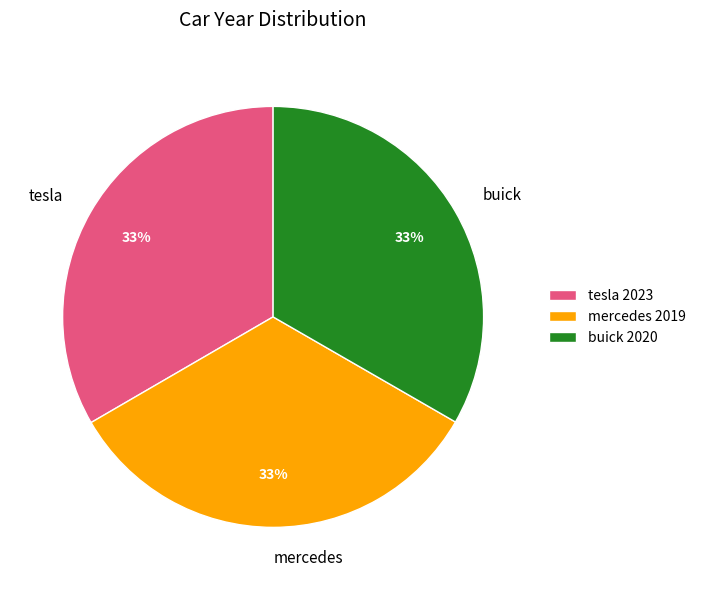

True or false: mercedes accounts for 39% of the total.

False